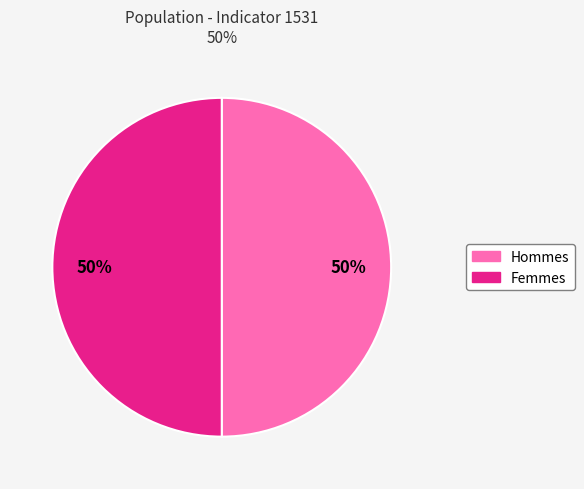

Count the number of slices in the pie.

2